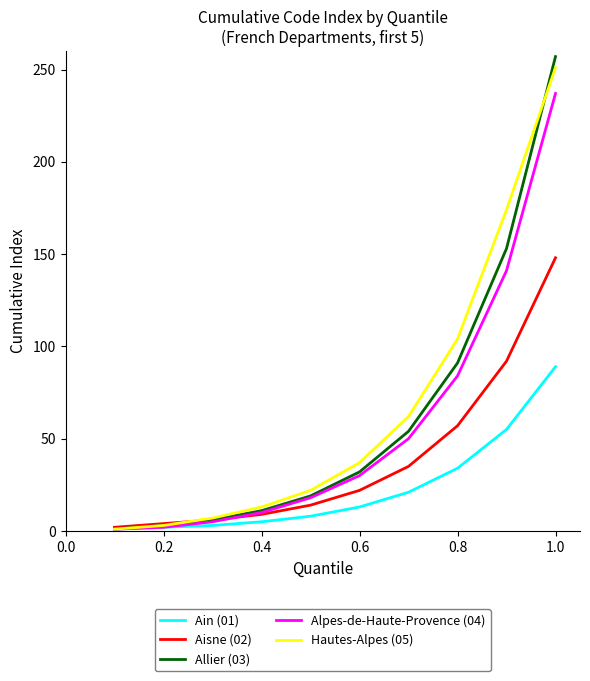

Which series has the largest range (max minus min)?

Allier (03)